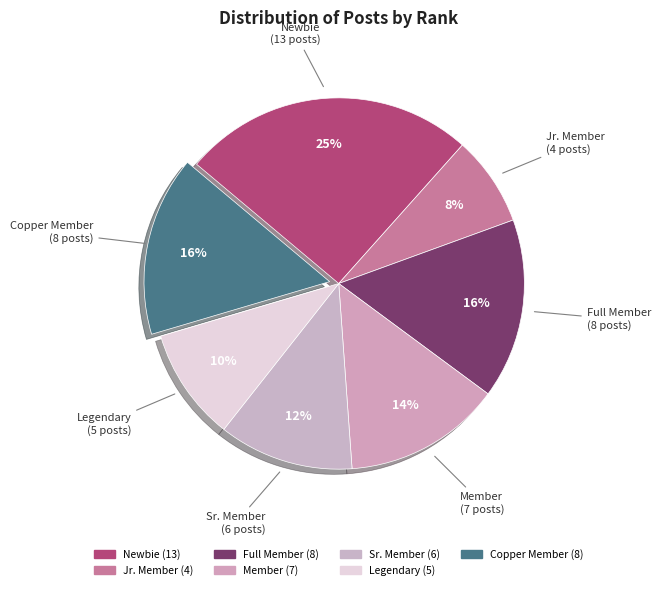

To the nearest percent, what is the average slice percentage?

14%